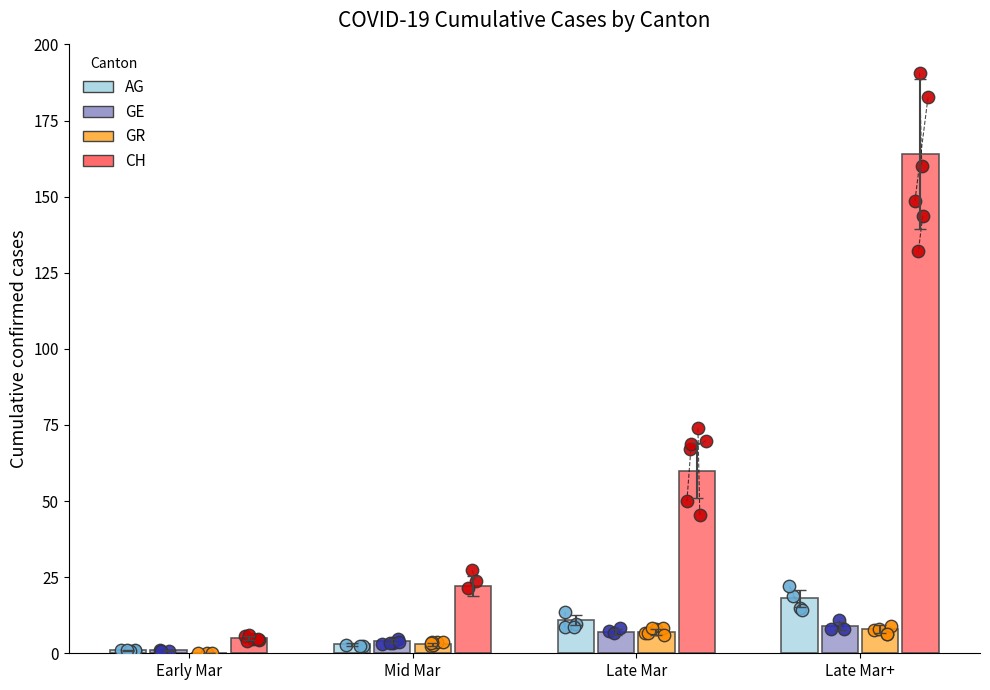

At how many categories does at least one series exceed 144?

1